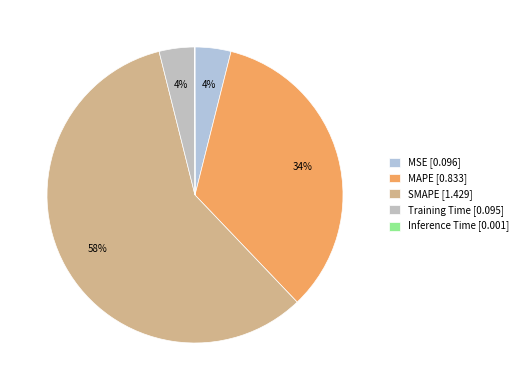

To the nearest percent, what is the combined percentage of SMAPE and Inference Time?

58%